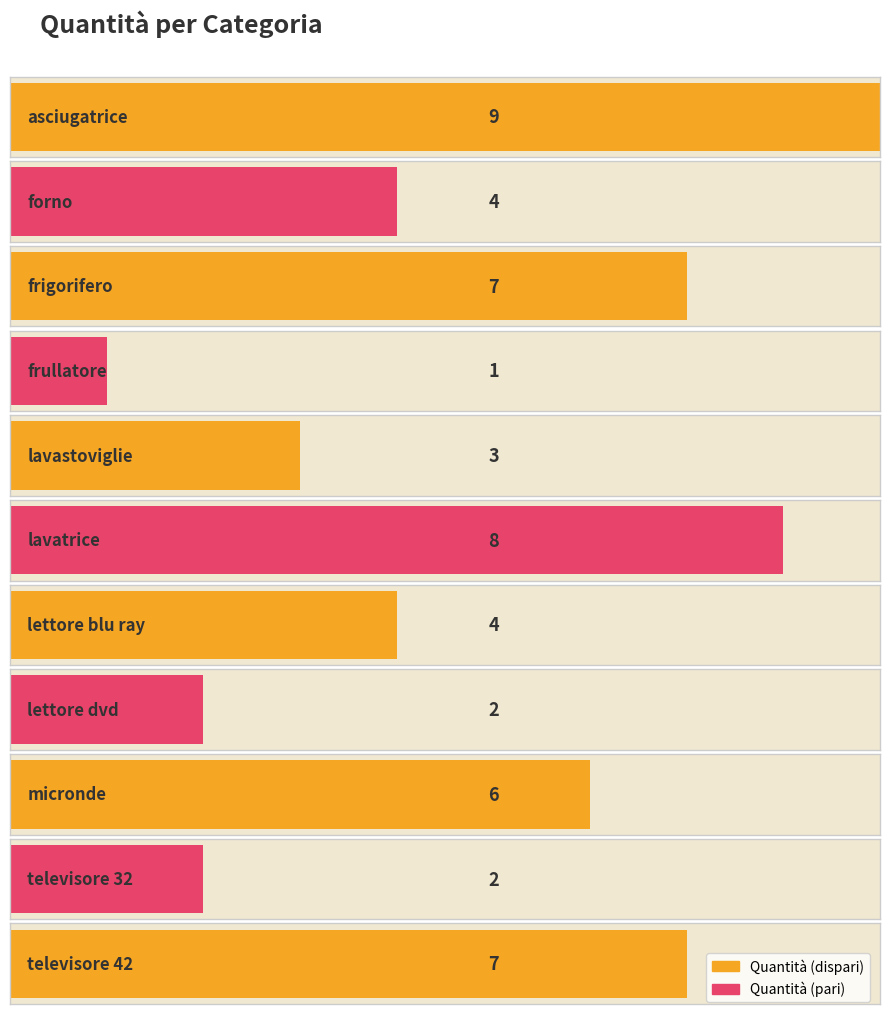

List the labels in order of value, largest first.

asciugatrice, lavatrice, frigorifero, televisore 42, micronde, forno, lettore blu ray, lavastoviglie, lettore dvd, televisore 32, frullatore